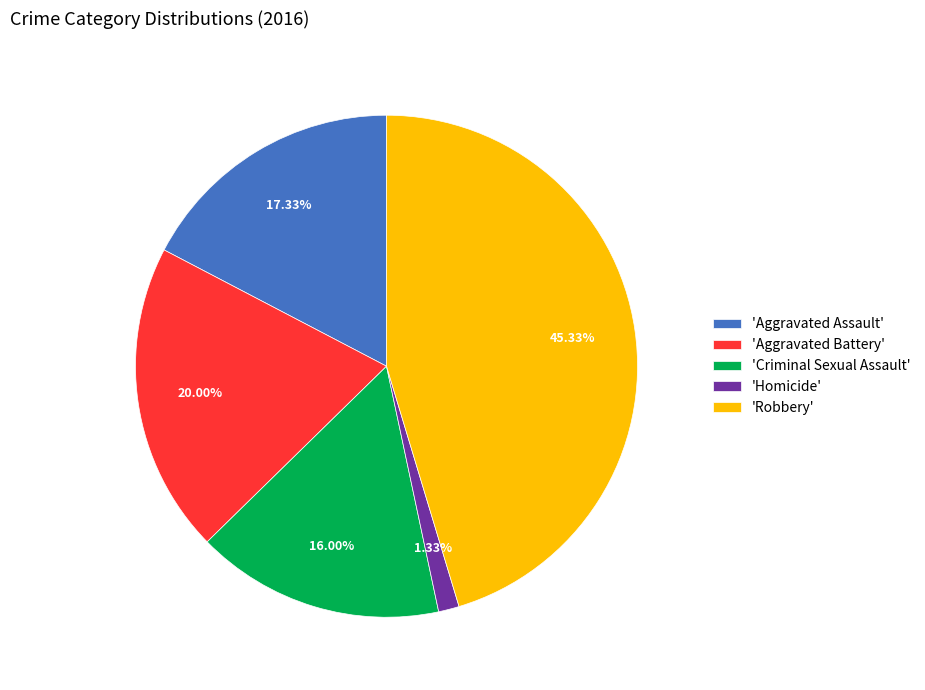

Rank the categories by value from highest to lowest.

'Robbery', 'Aggravated Battery', 'Aggravated Assault', 'Criminal Sexual Assault', 'Homicide'